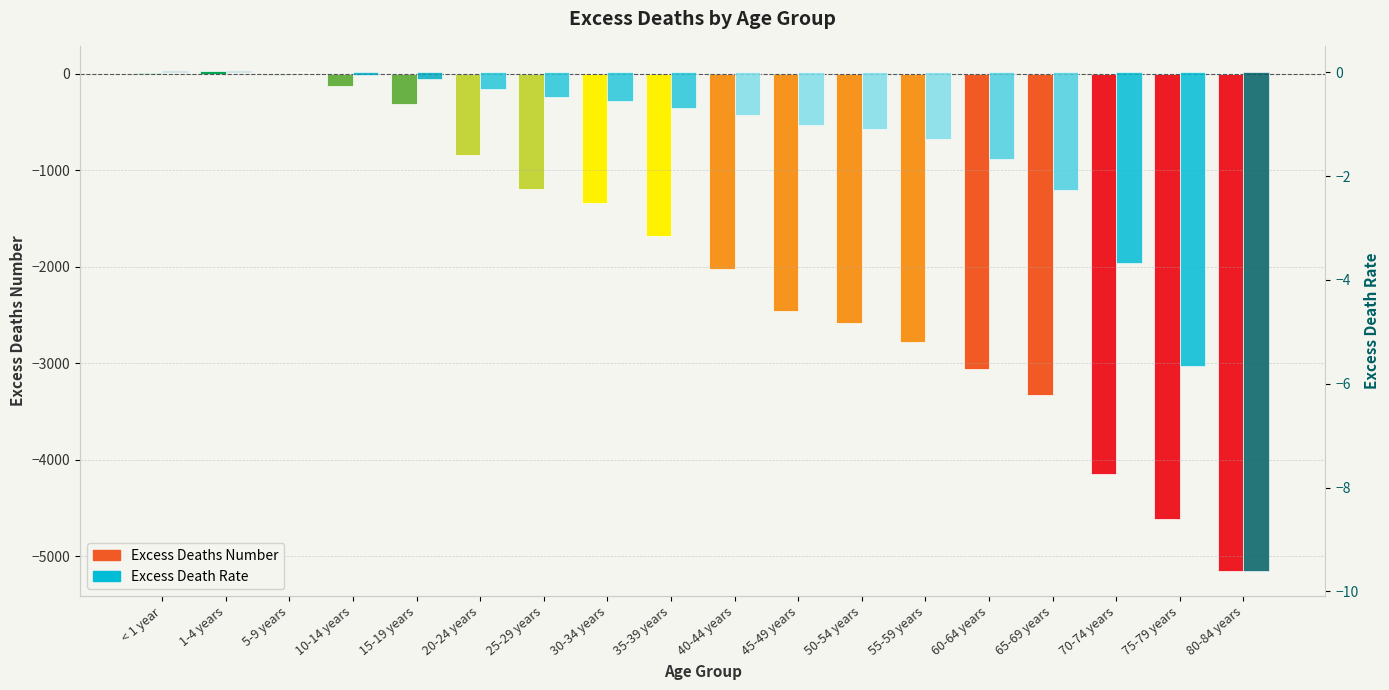

What is the lowest value of the Excess Deaths Number series?

-5157.2